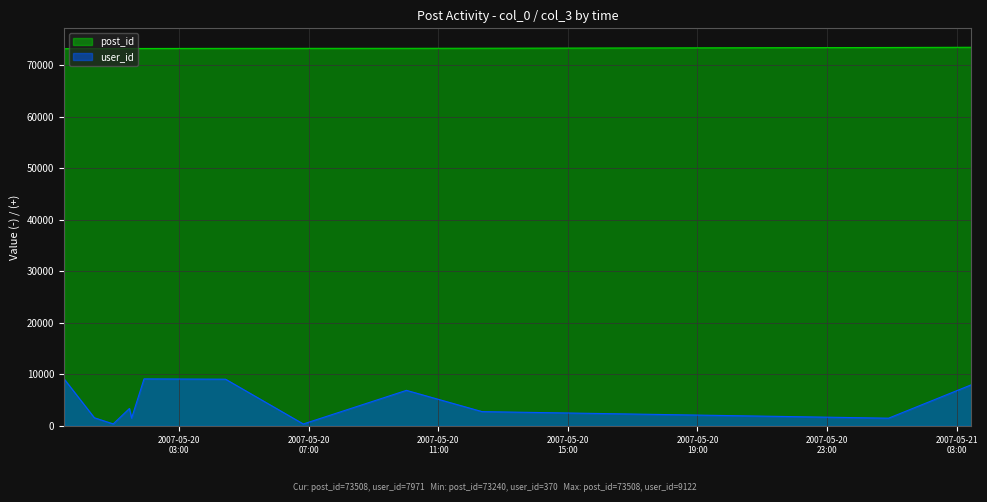

Reading left to right, list all the values displayed in this chart.

post_id: 2007-05-19 23:27:00=73240	2007-05-20 00:23:00=73249	2007-05-20 00:58:00=73257	2007-05-20 01:28:00=73267	2007-05-20 01:32:00=73268	2007-05-20 01:55:00=73273	2007-05-20 04:26:00=73291	2007-05-20 06:50:00=73298	2007-05-20 10:01:00=73303	2007-05-20 12:21:00=73322	2007-05-21 00:54:00=73464	2007-05-21 03:27:00=73508
user_id: 2007-05-19 23:27:00=9122	2007-05-20 00:23:00=1578	2007-05-20 00:58:00=384	2007-05-20 01:28:00=3382	2007-05-20 01:32:00=1497	2007-05-20 01:55:00=9122	2007-05-20 04:26:00=9065	2007-05-20 06:50:00=370	2007-05-20 10:01:00=6899	2007-05-20 12:21:00=2772	2007-05-21 00:54:00=1497	2007-05-21 03:27:00=7971